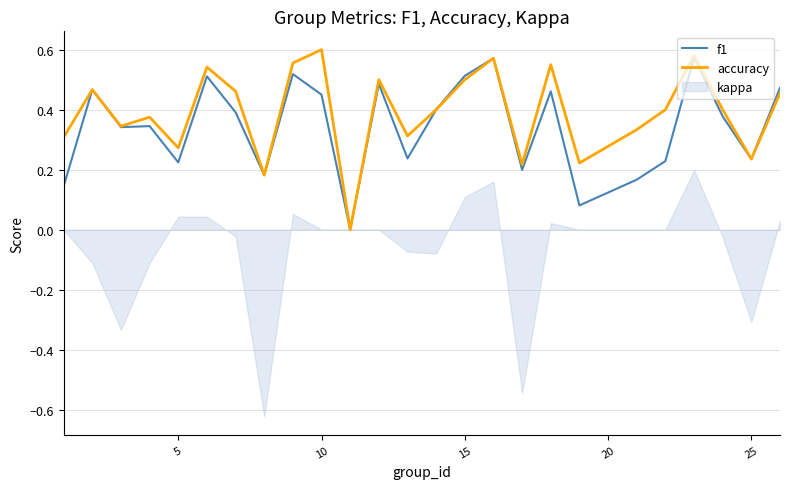

True or false: f1 and accuracy cross at least once.

False